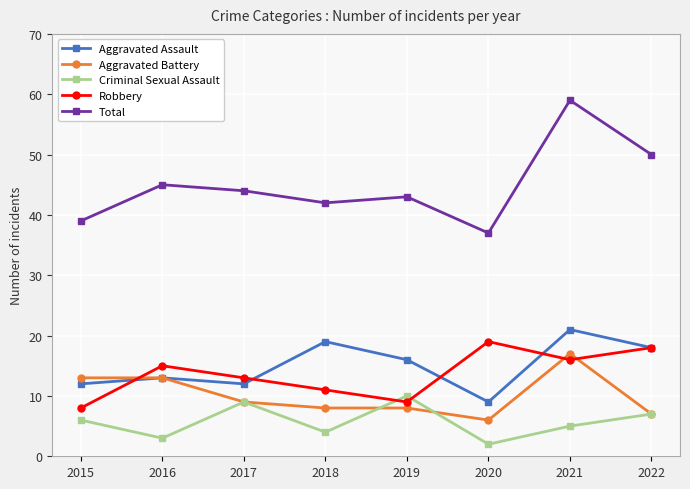

What is the value of the Robbery point at the 1st from the left?

8